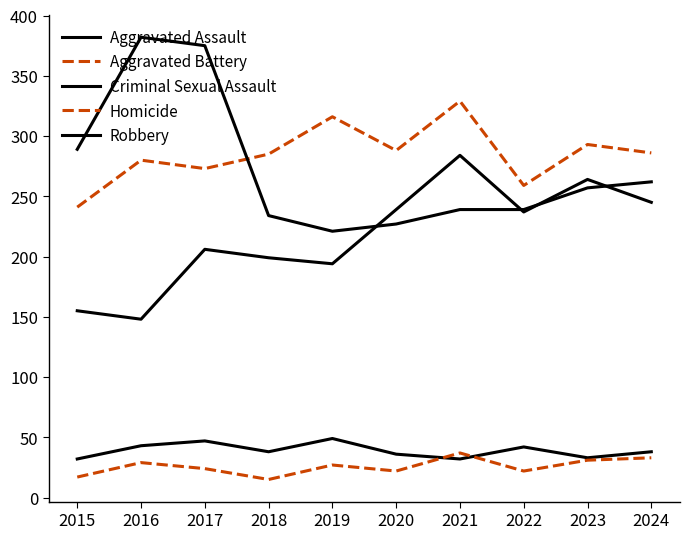

How many lines are shown in the chart?

5